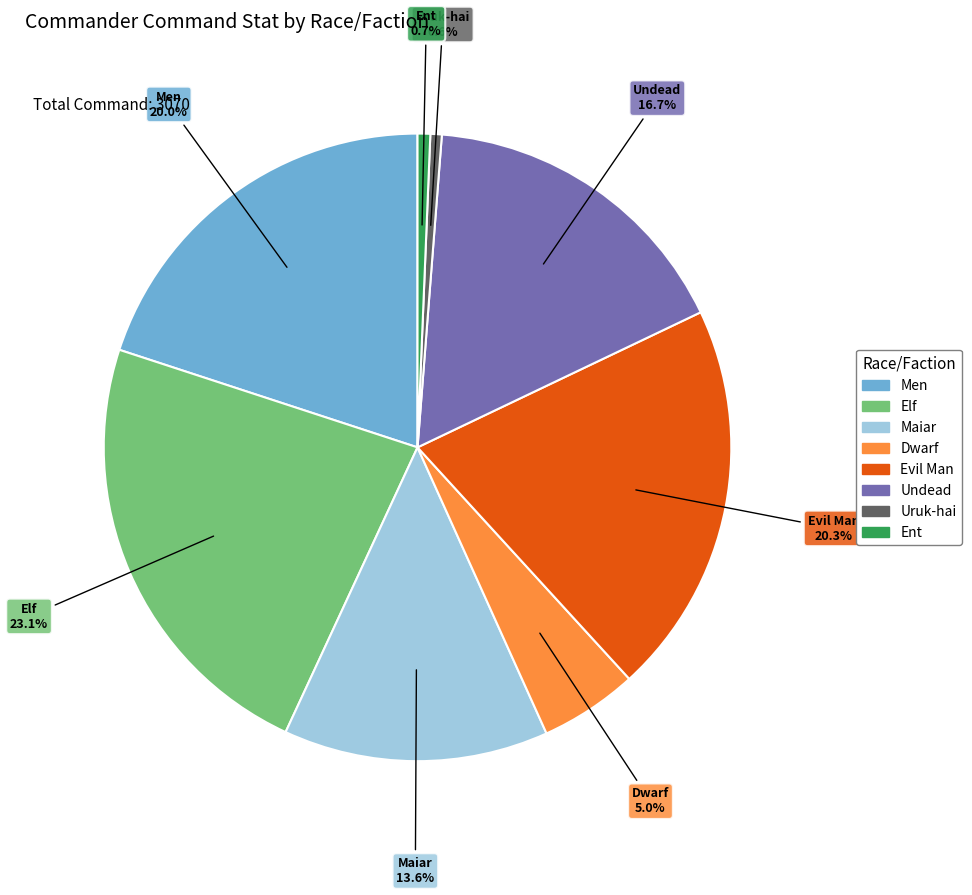

Do Elf and Evil Man together represent more than half of the pie?

No